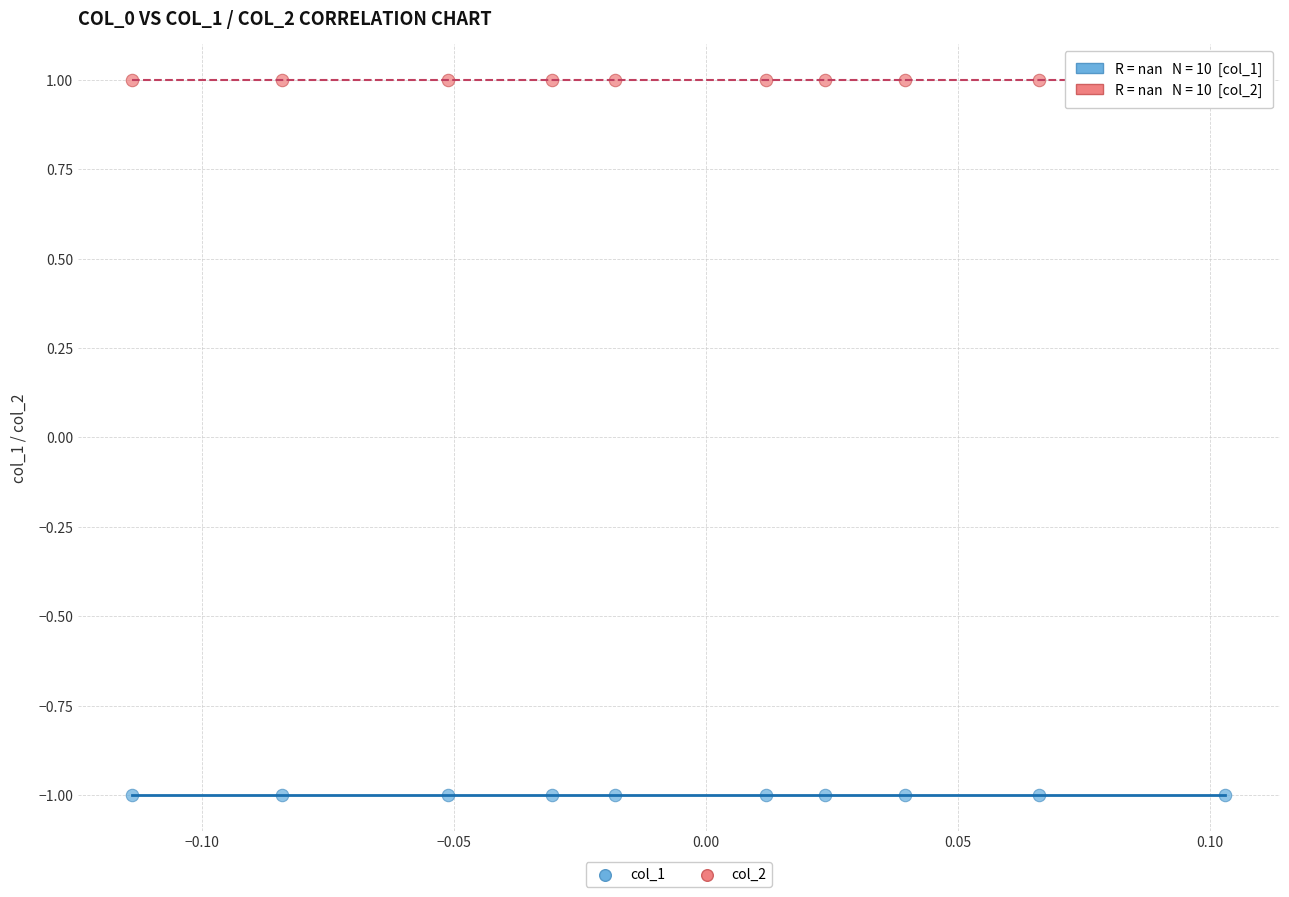

Which series reaches the minimum Y coordinate?

col_1